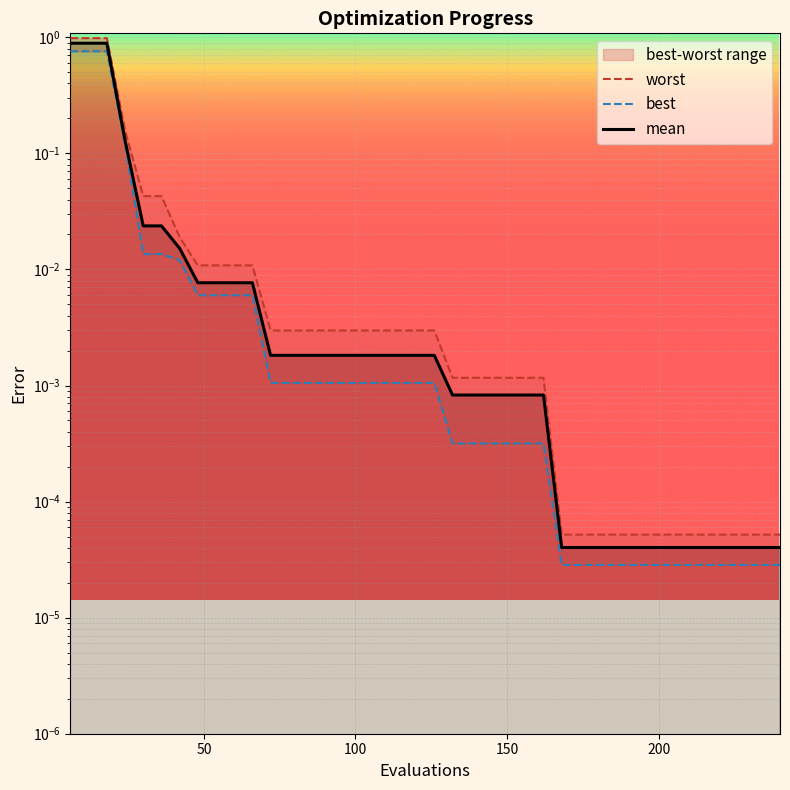

What is the maximum value shown in the chart?

1.0